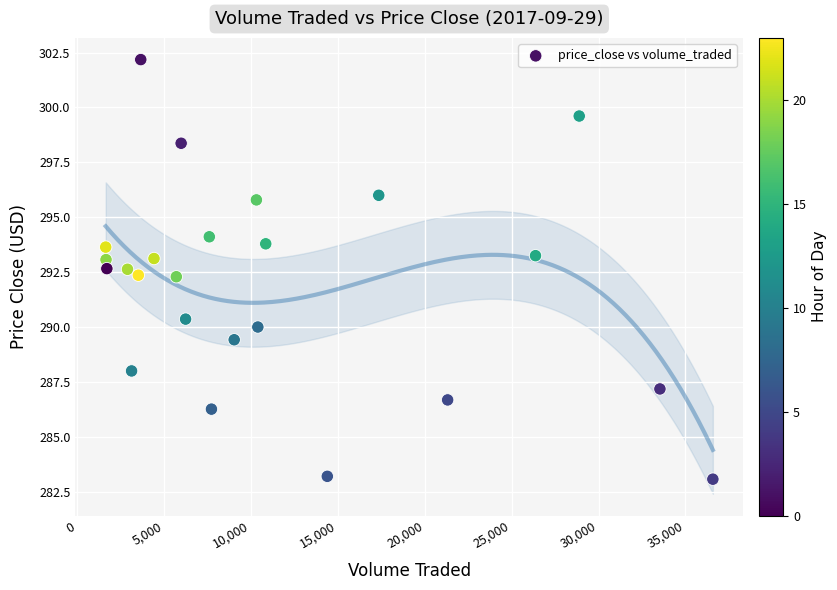

What is the range of X values (max minus min)?

34921.1